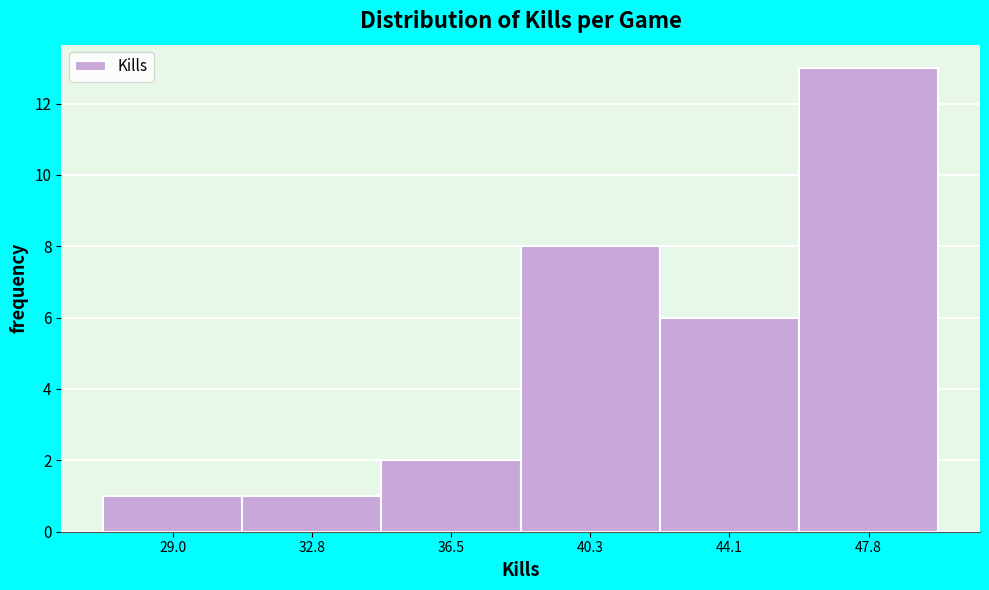

Reading left to right, transcribe all the data shown in this chart.

1	1	2	8	6	13